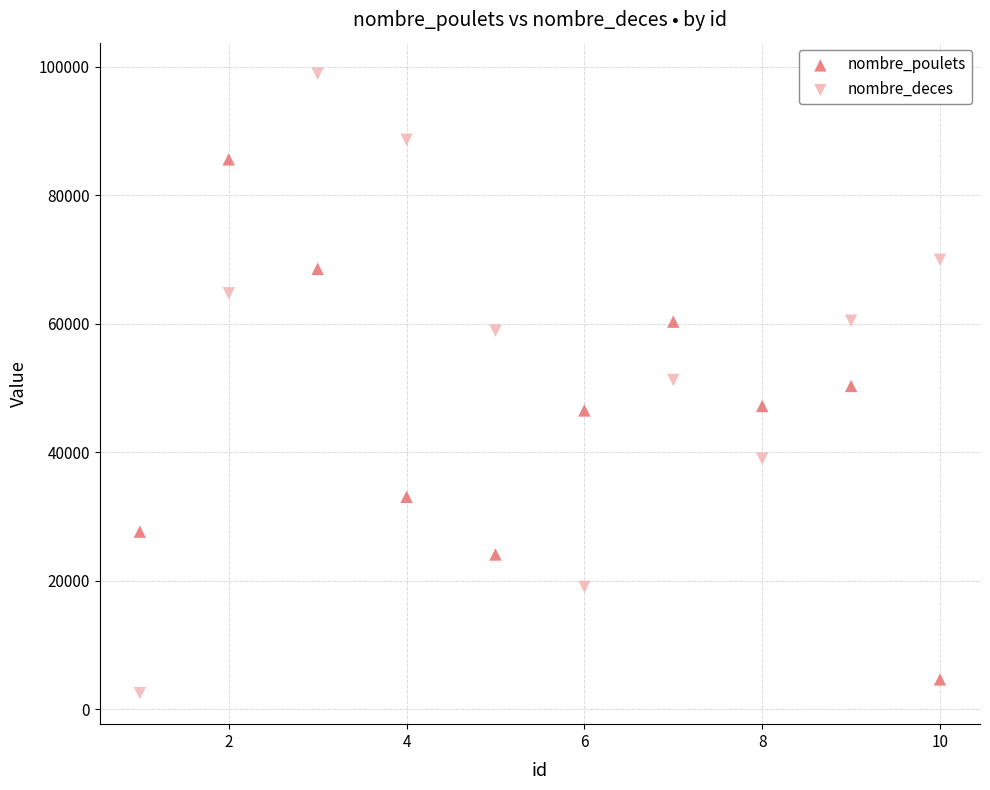

Which series has the largest Y range (max minus min)?

nombre_deces